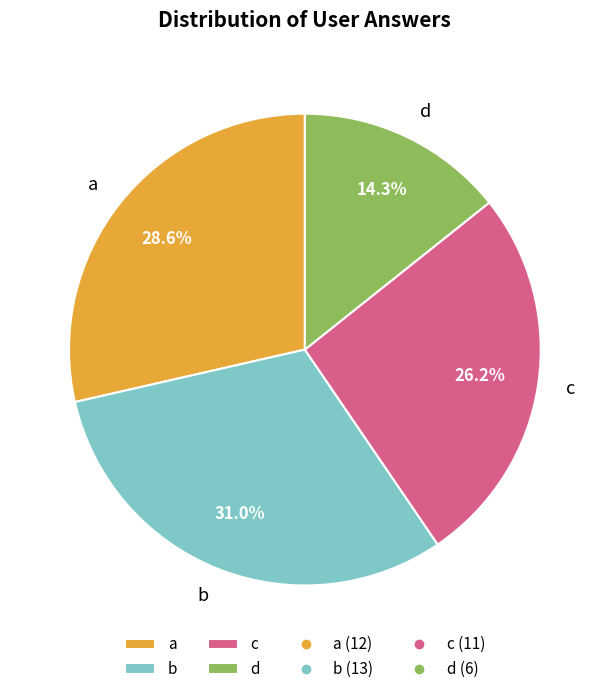

Is there any slice that represents more than half of the pie?

No